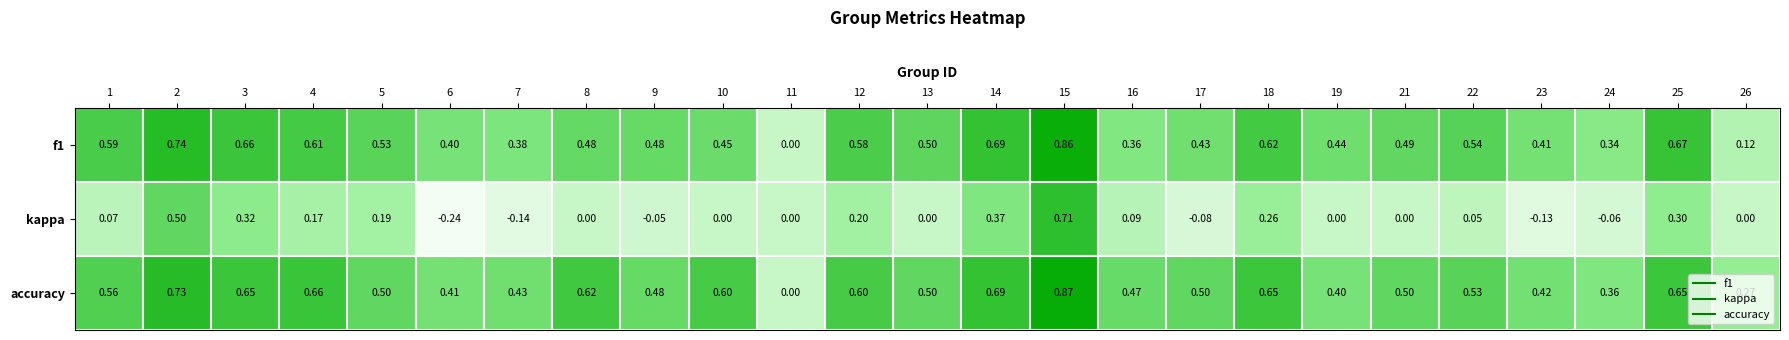

Between 11 and 17, which series saw the biggest shift?

accuracy